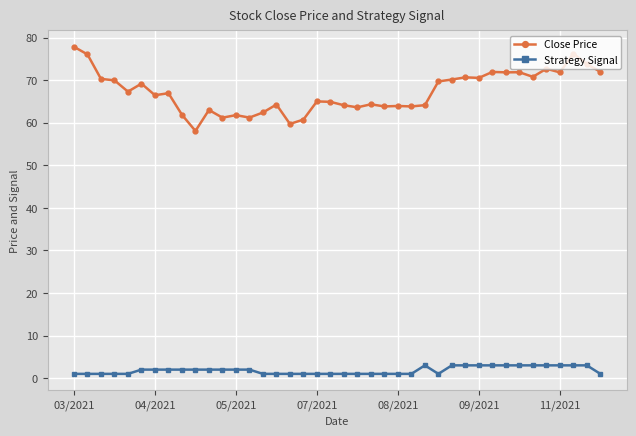

Rank the series by their average value, from lowest to highest.

Strategy Signal, Close Price